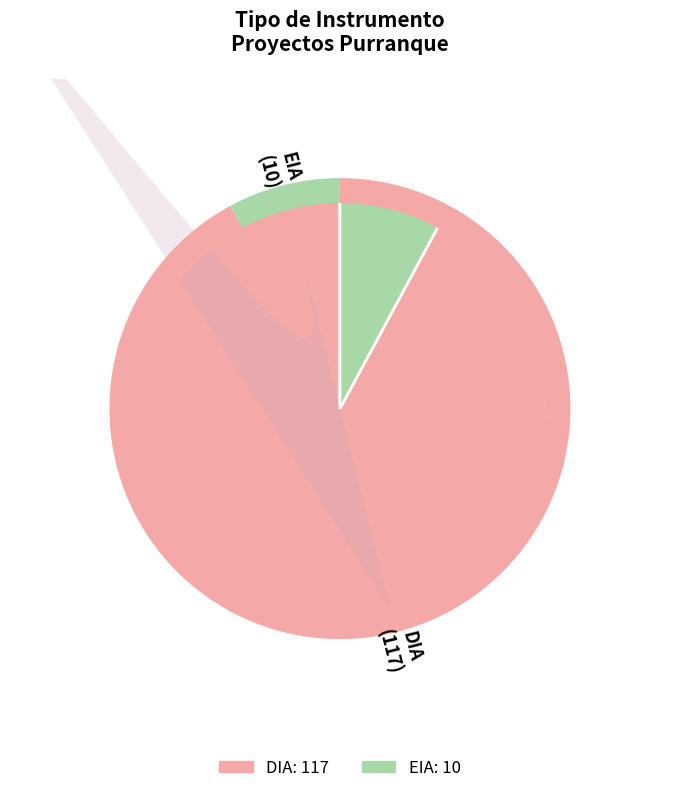

To the nearest percent, what portion does DIA represent?

92%